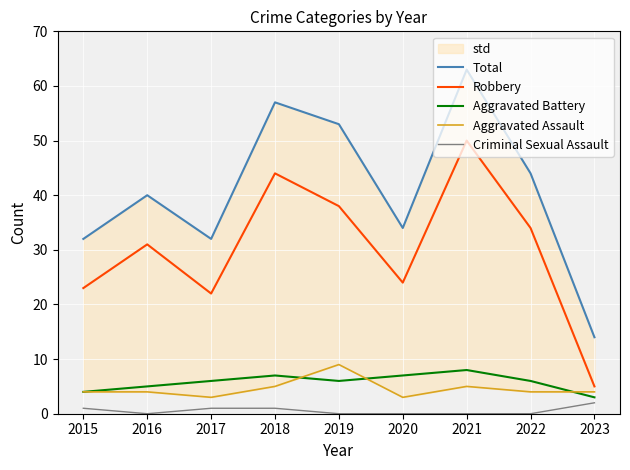

What is the difference between the second highest and minimum values in the Robbery series?

39